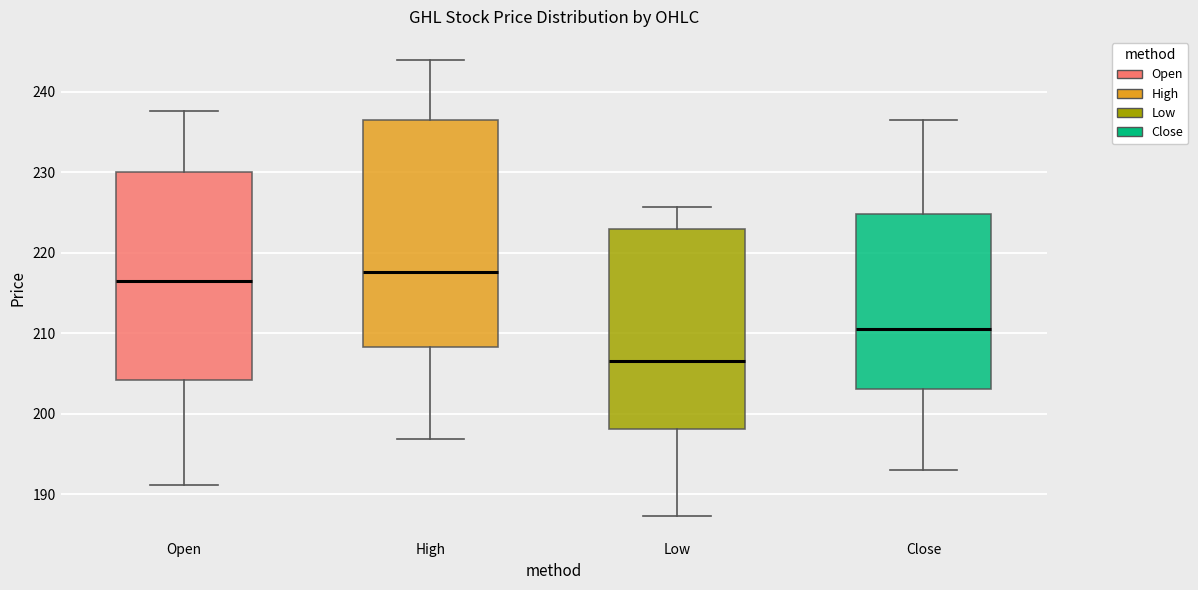

Reading left to right, read every box against the y-axis: the position of its median line, the range the box covers, and the ends of its whiskers. The values are not printed on the chart, so give them approximately, as read against the axis.

Open: median 217, box 204 to 230, whiskers 191 to 238
High: median 218, box 208 to 237, whiskers 197 to 244
Low: median 207, box 198 to 223, whiskers 187 to 226
Close: median 211, box 203 to 225, whiskers 193 to 237